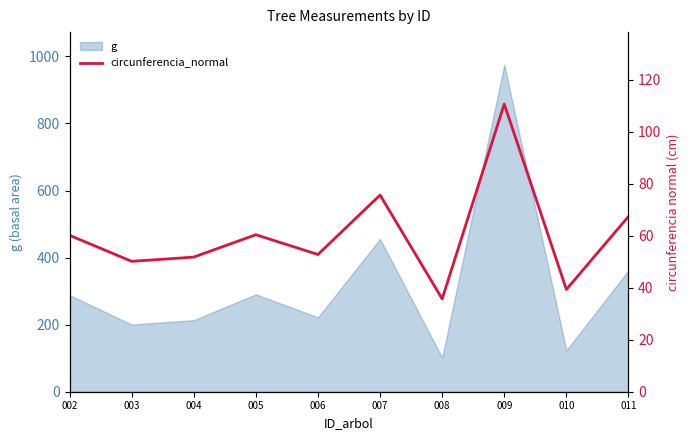

How many values are below 60?

5